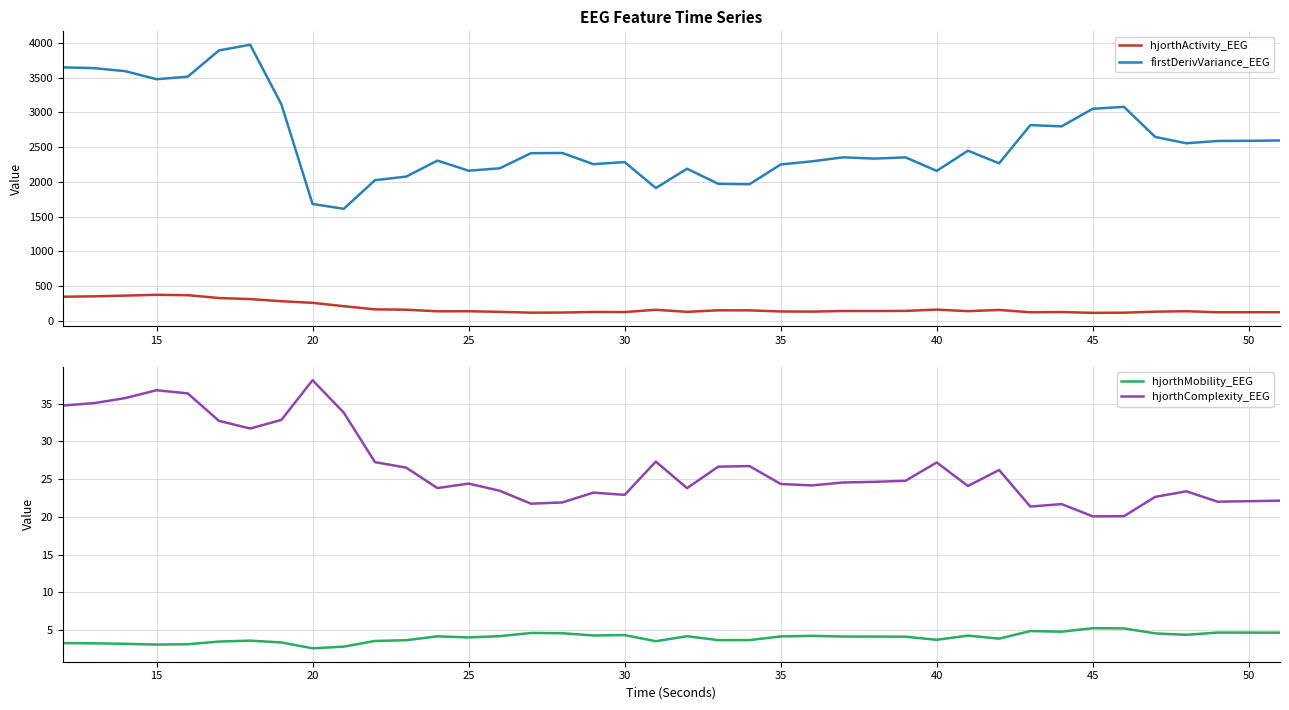

True or false: firstDerivVariance_EEG and hjorthMobility_EEG cross at least once.

False